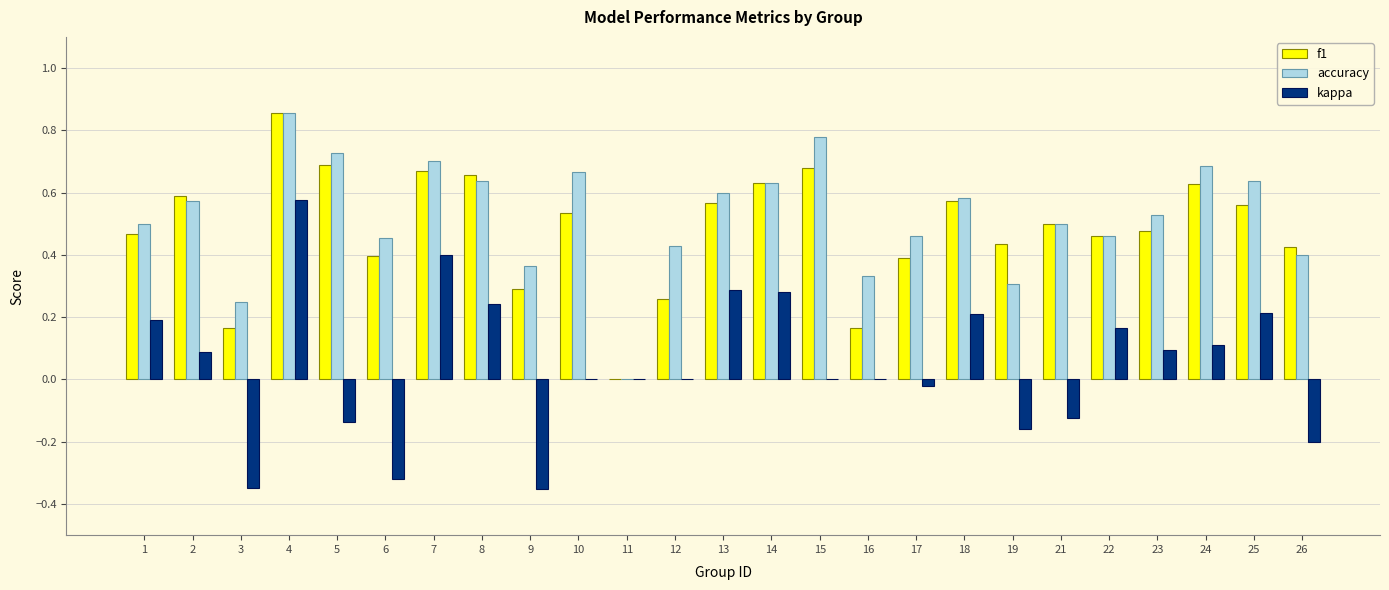

What is the sum of all kappa values?

1.2